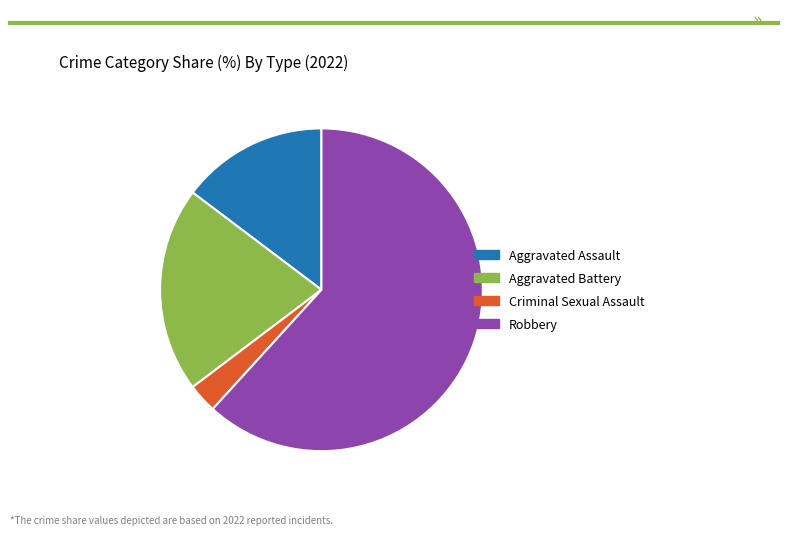

The Aggravated Assault slice represents 21% of the pie. True or false?

False